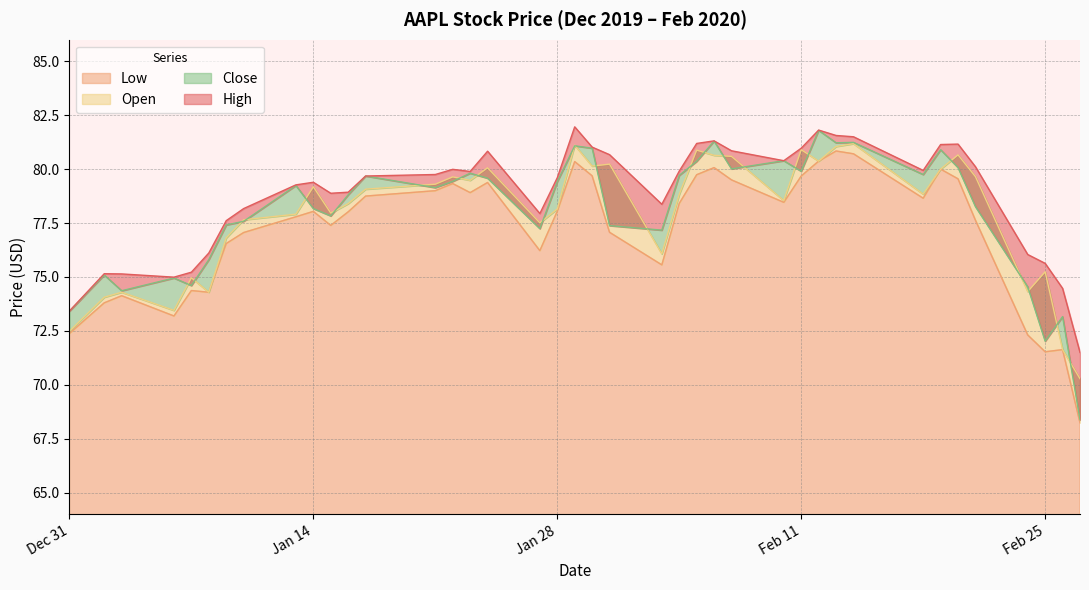

What is the highest value of the Low series?

80.8